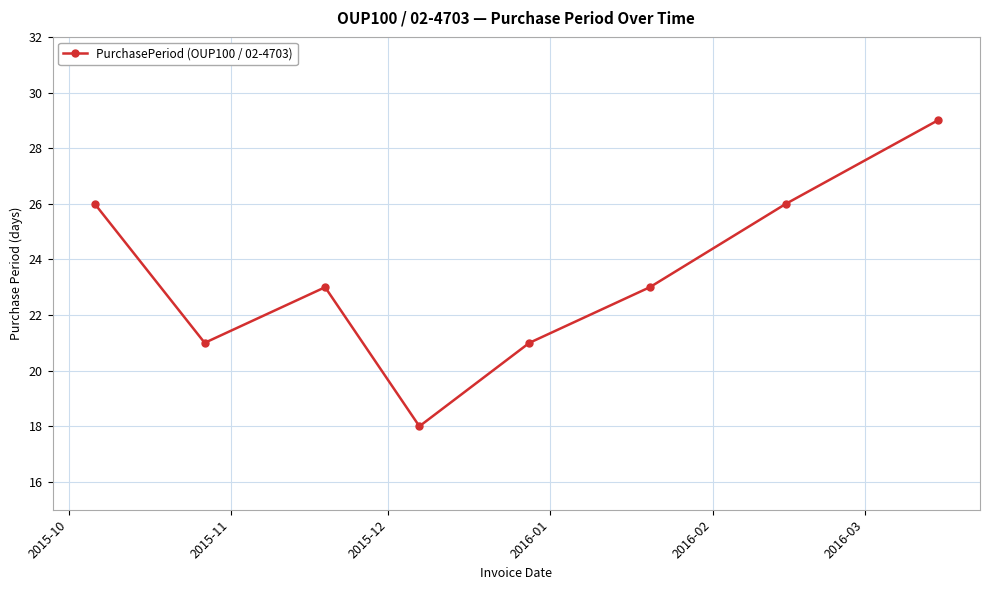

How many data points does each series have?

8